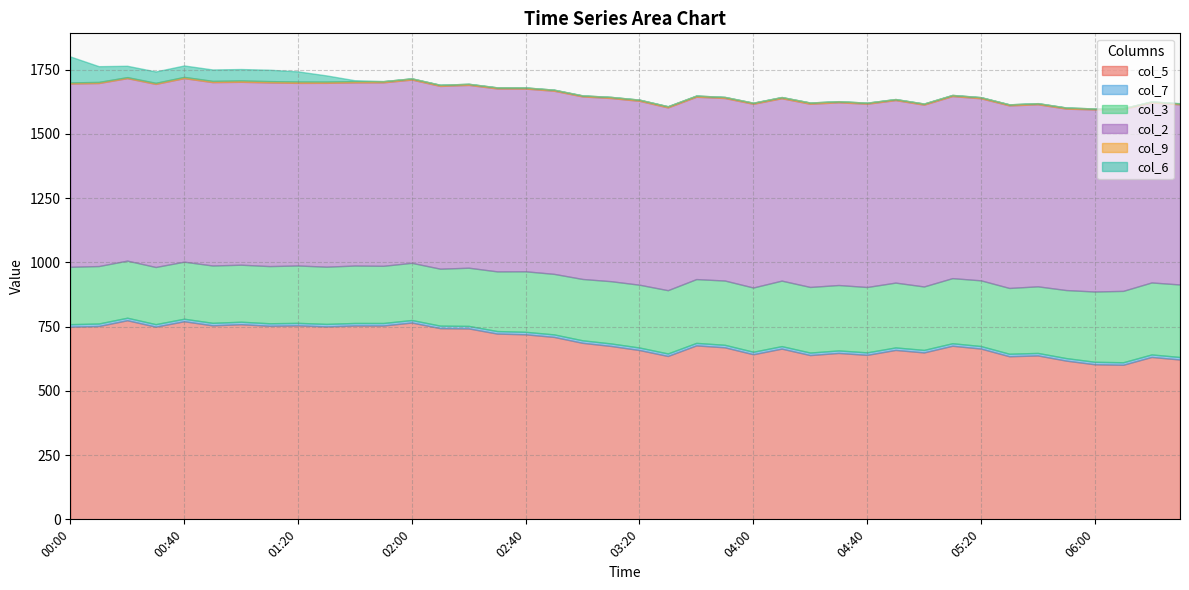

Where does the col_5 series first go above 677?

00:00